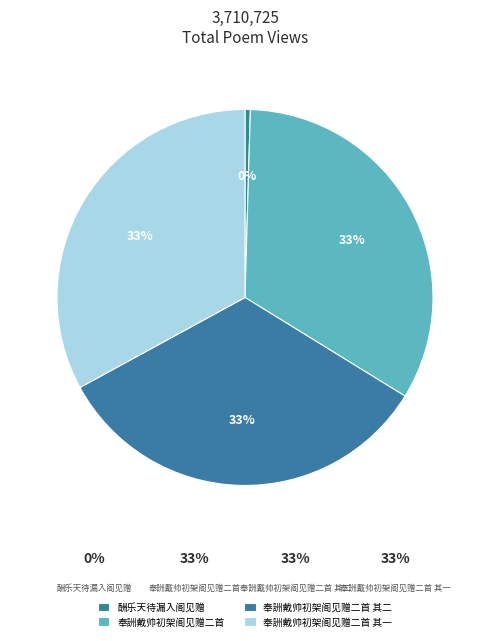

To the nearest percent, what is the difference between the largest and smallest slice percentages?

33%